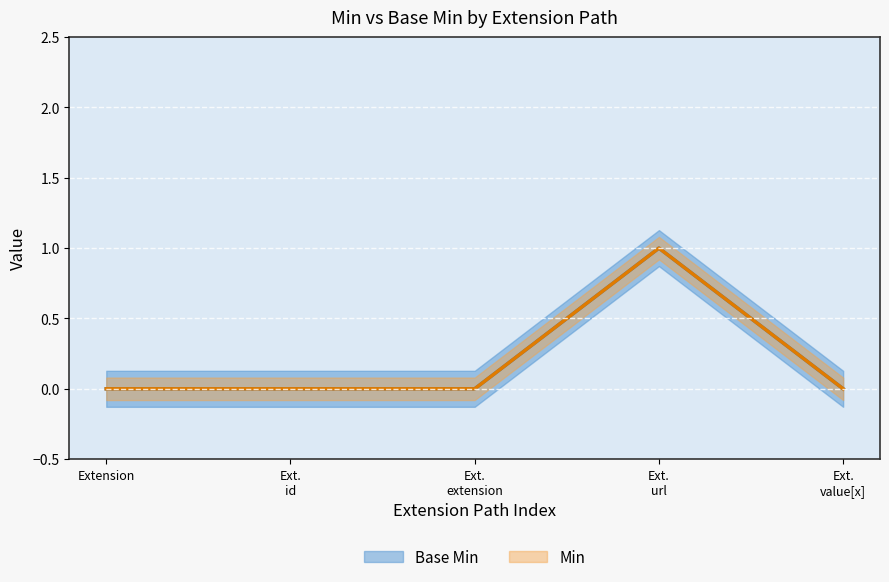

What is the difference between the maximum and minimum values in the Base Min series?

1